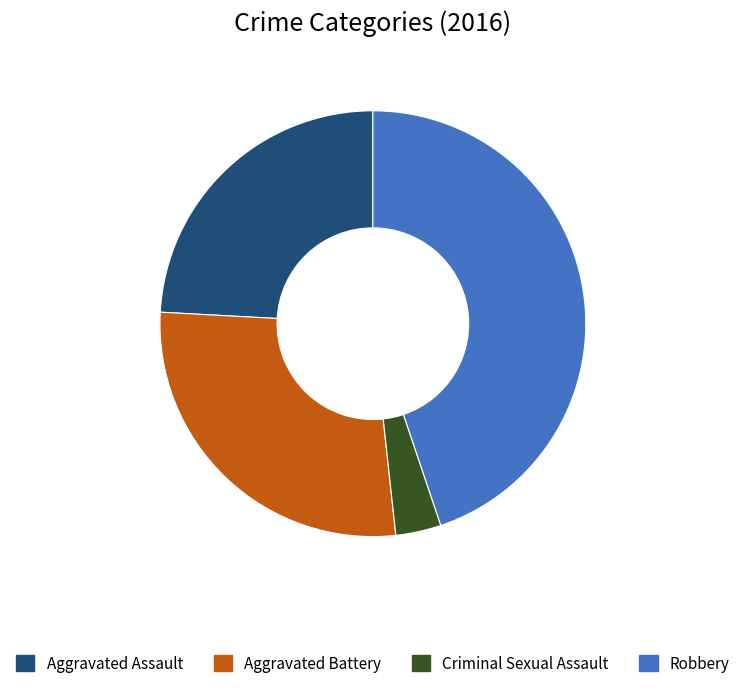

Combined, do Criminal Sexual Assault and Aggravated Battery account for over 50%?

No